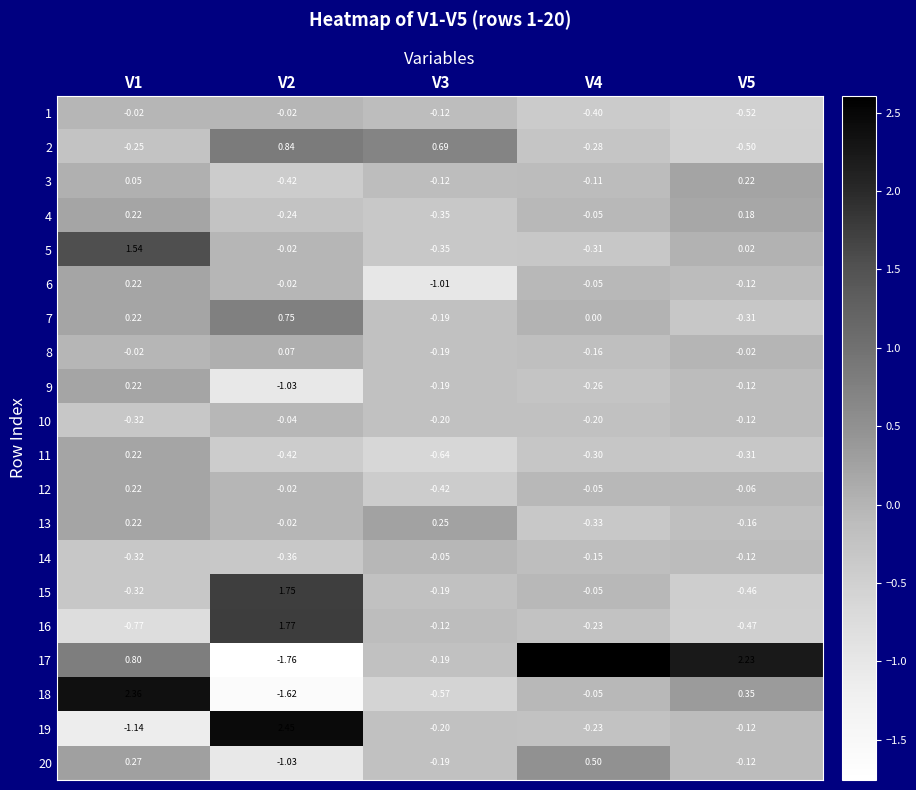

Between V3 and V5, which series saw the biggest shift?

17